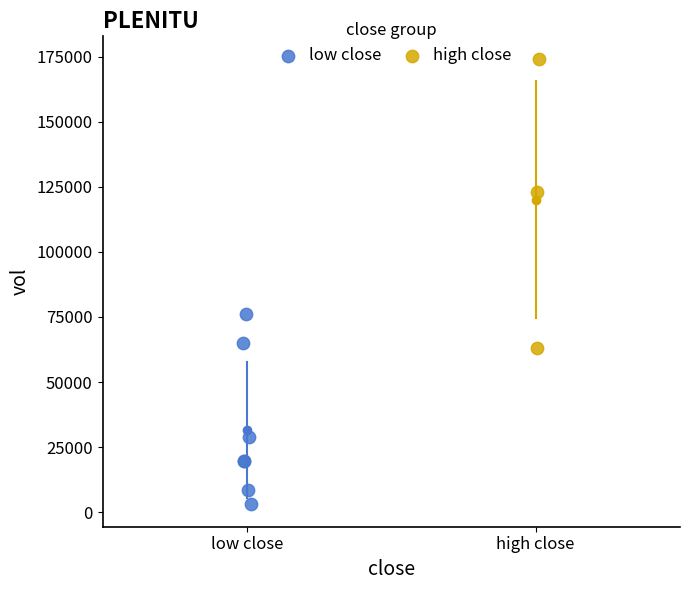

Which series has the largest Y range (max minus min)?

high close